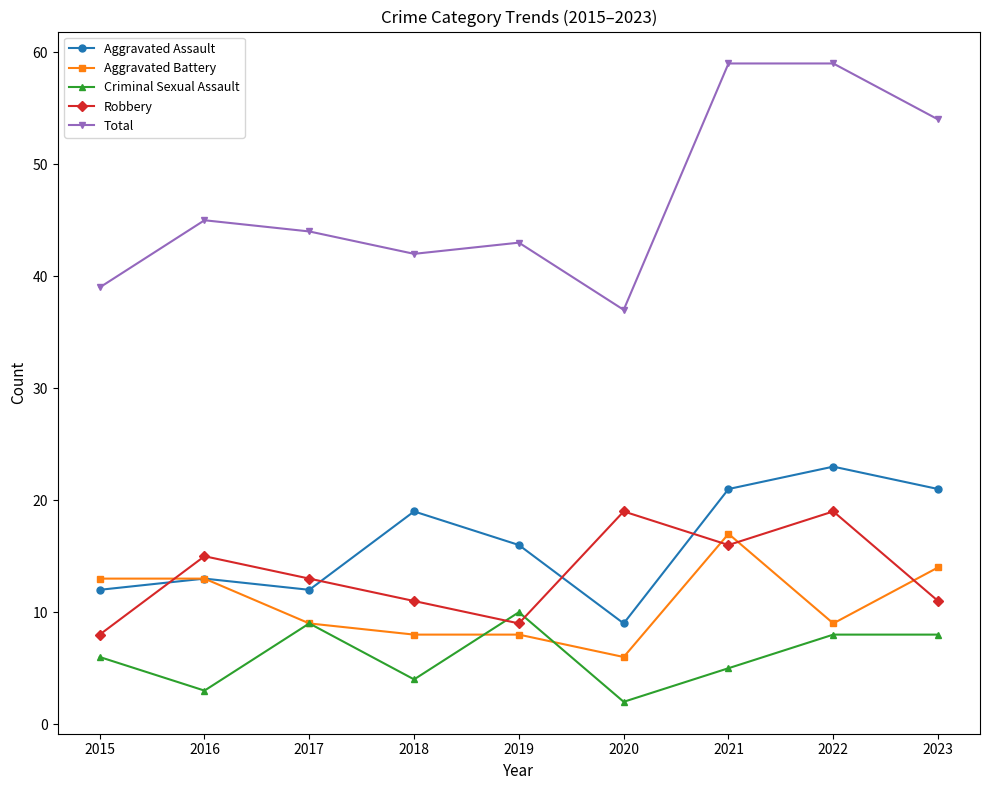

What is the minimum value for Robbery?

8